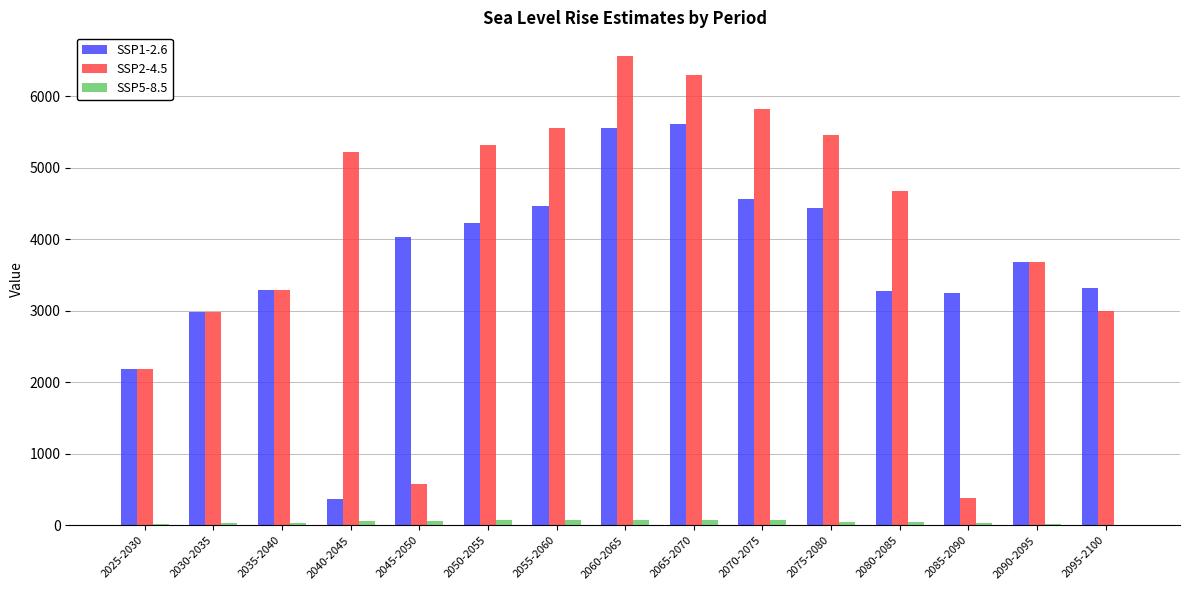

Which category has the highest value in the SSP2-4.5 series?

2060-2065